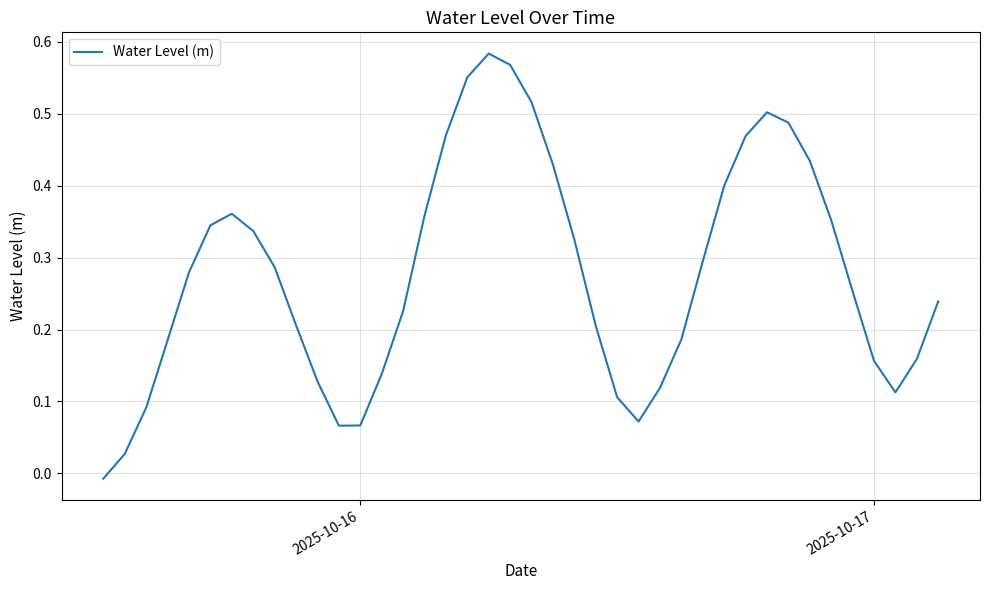

How many interior local peaks (higher than both neighbors) does the data have?

3